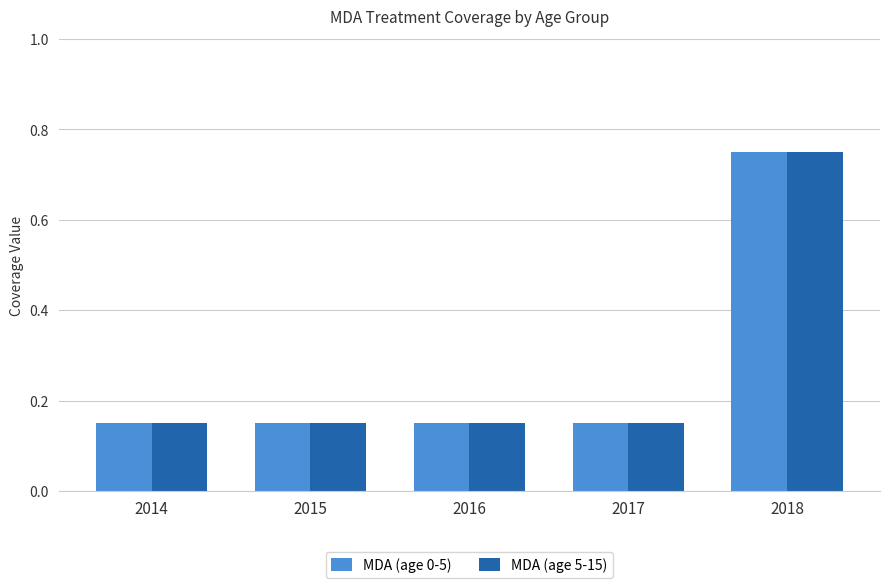

The MDA (age 0-5) series shows 0.0 at 2017. True or false?

False